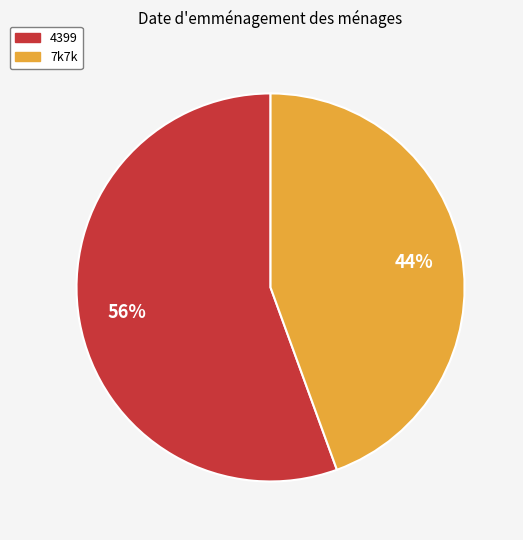

True or false: 4399 accounts for 46% of the total.

False